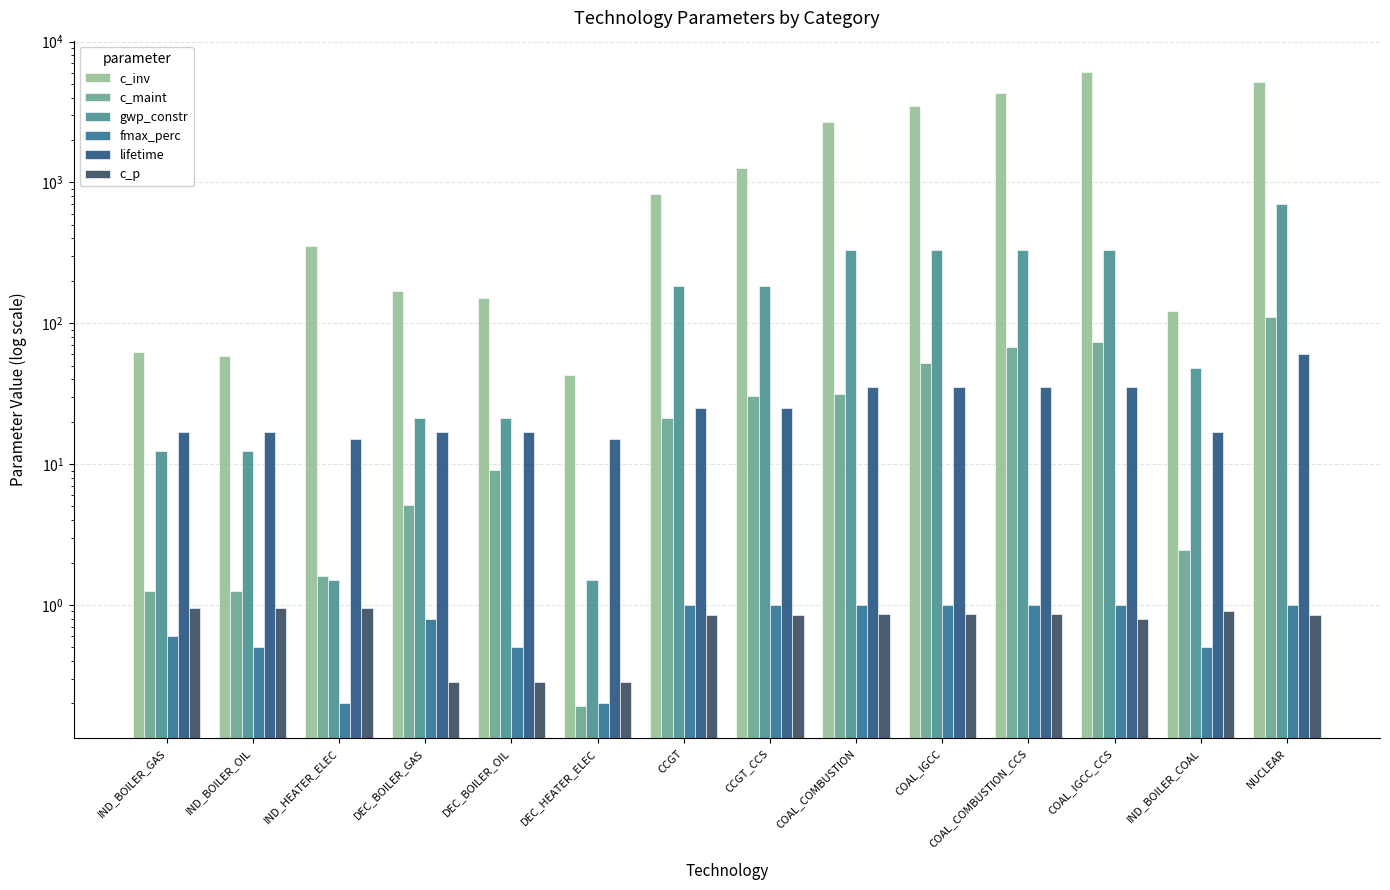

True or false: c_inv has a value of 42.7 at DEC_HEATER_ELEC.

True